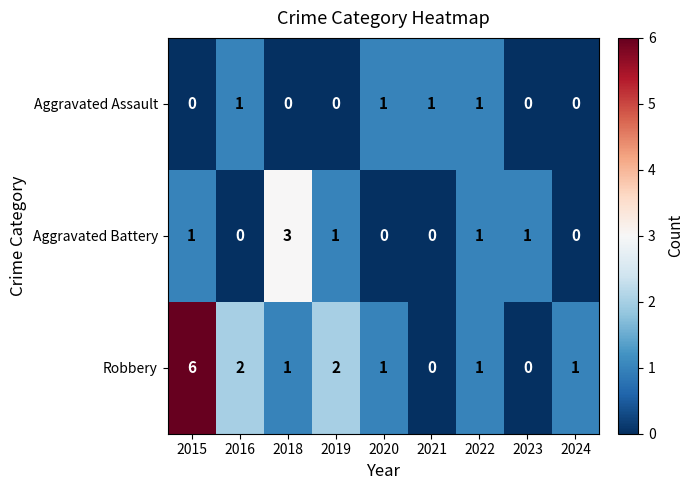

Rank the series at 2018 from highest to lowest value.

Aggravated Battery, Robbery, Aggravated Assault